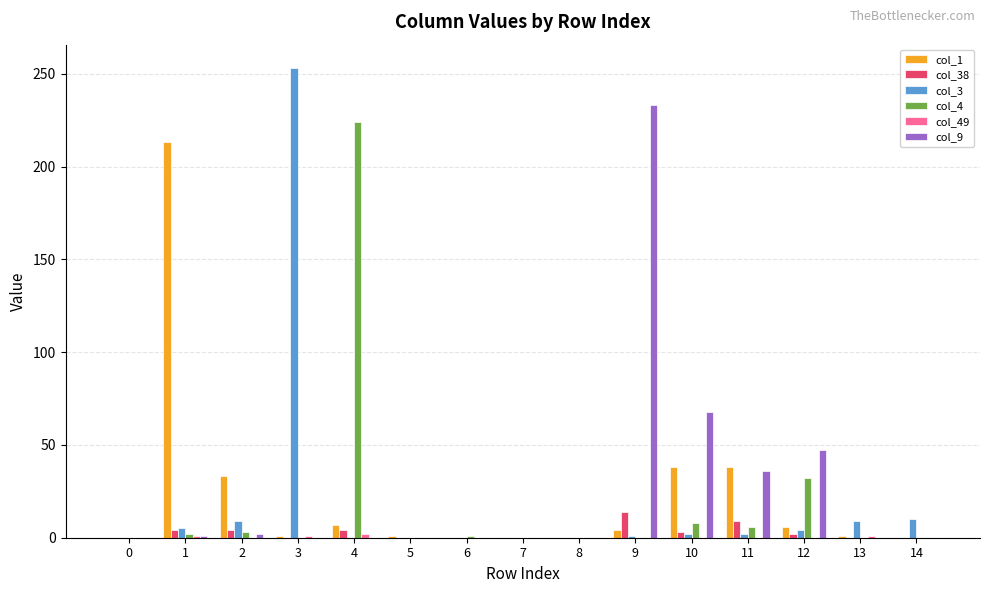

Does the chart contain stacked bars?

No